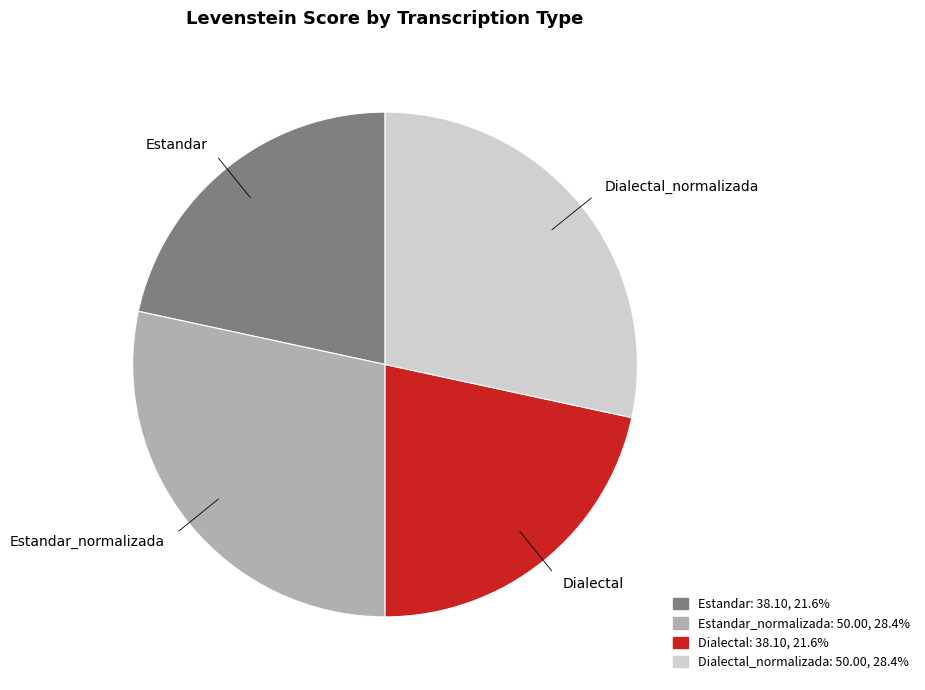

Which has a higher value, Dialectal or Estandar_normalizada?

Estandar_normalizada